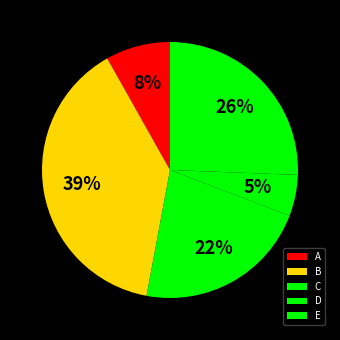

Combined, do C and B account for over 50%?

Yes